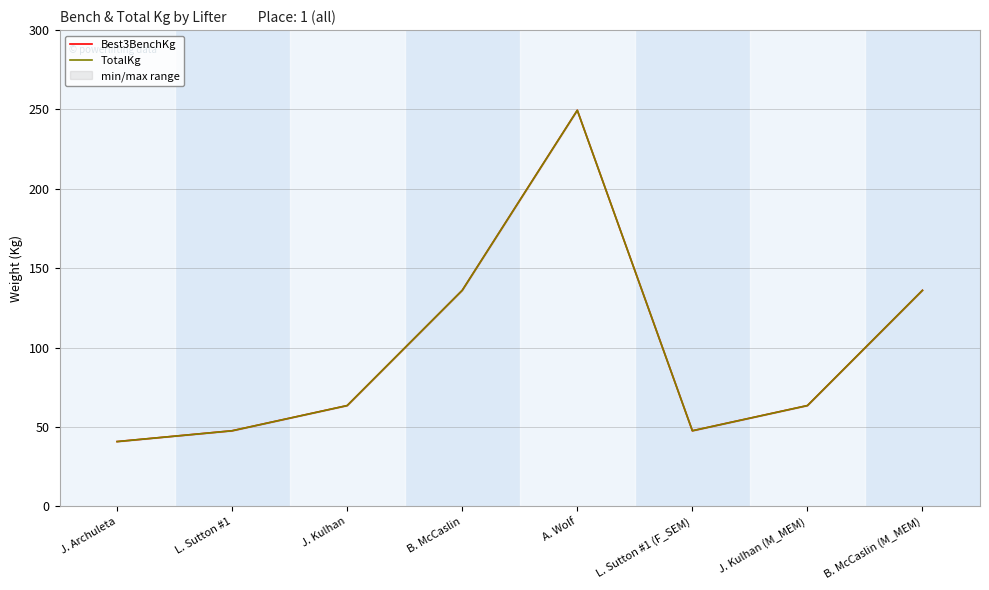

What is the maximum value for TotalKg?

249.5